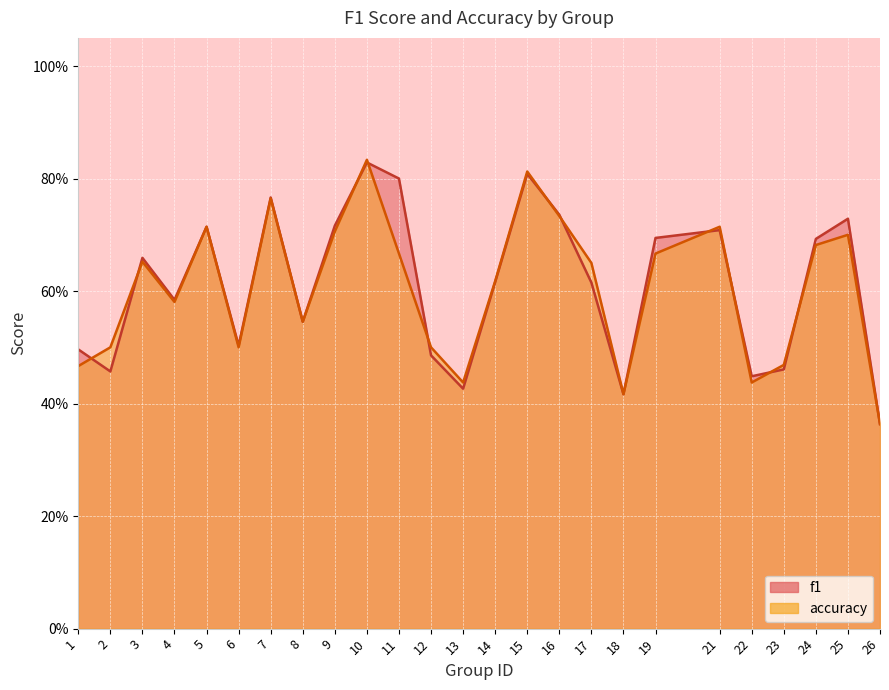

Does the chart display data point markers on the line(s)?

No